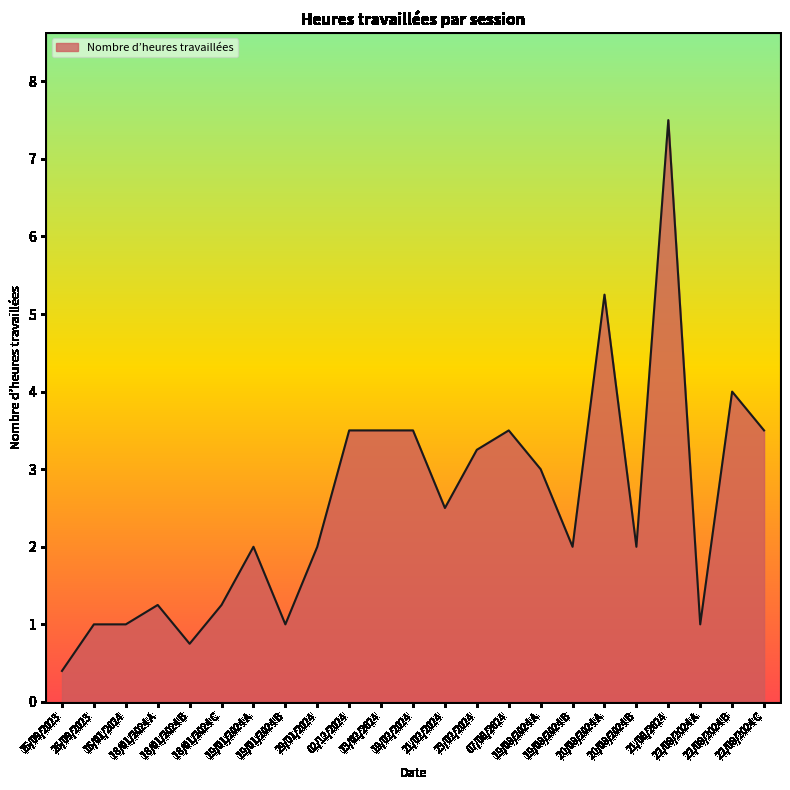

Which category has the lowest value across all series?

15/09/2023